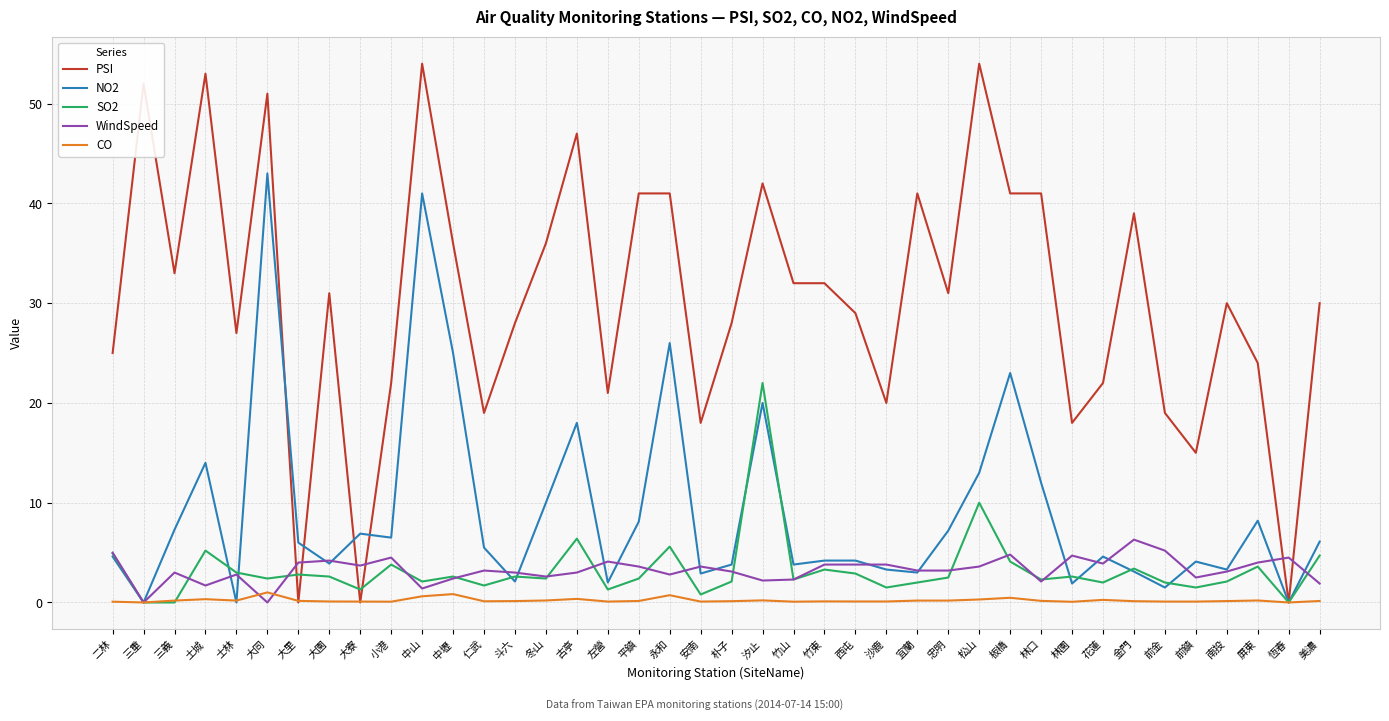

At which label does NO2 reach its peak?

大同